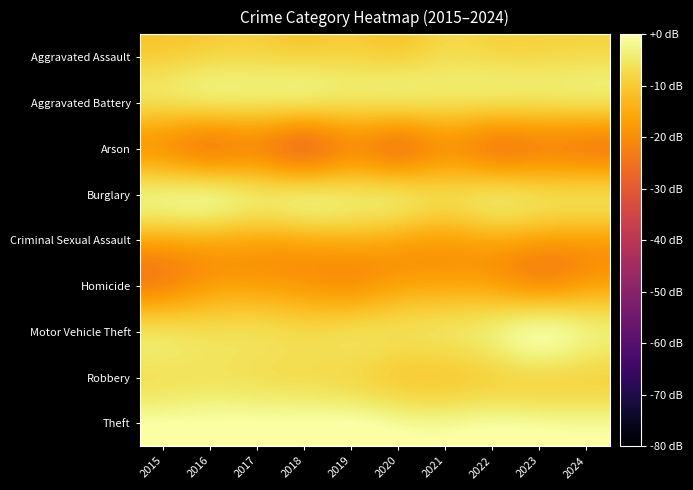

What is the smallest value displayed?

-23.0